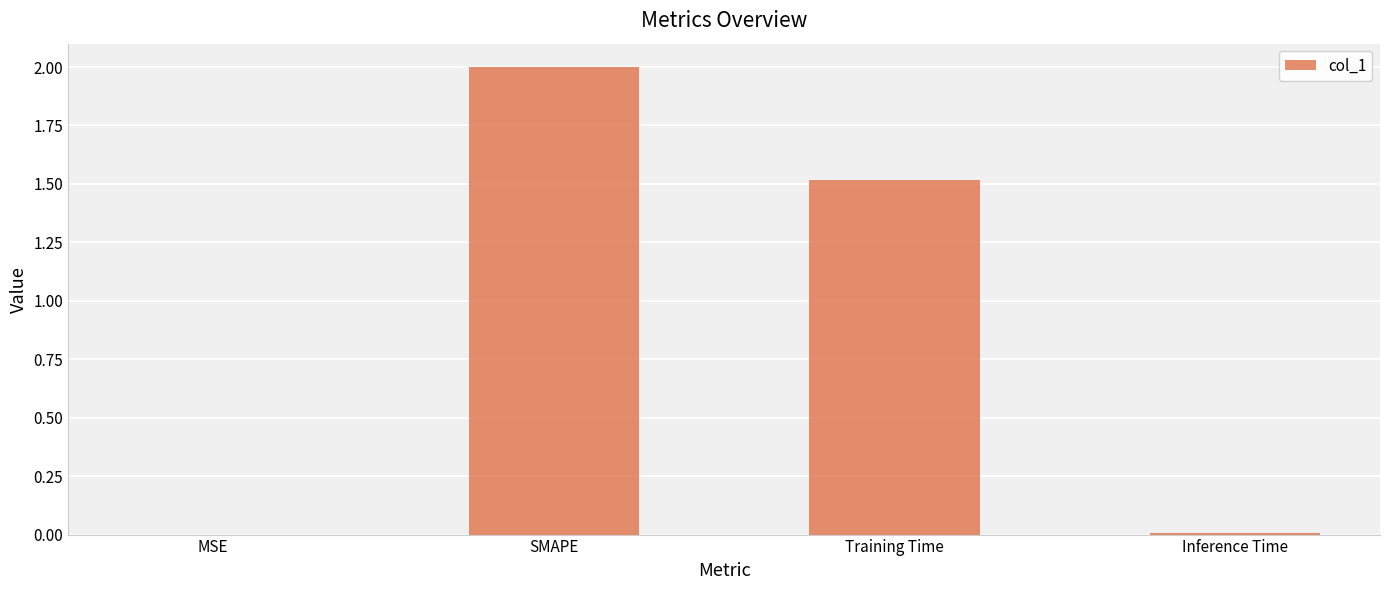

Where does the data first go above 1?

SMAPE